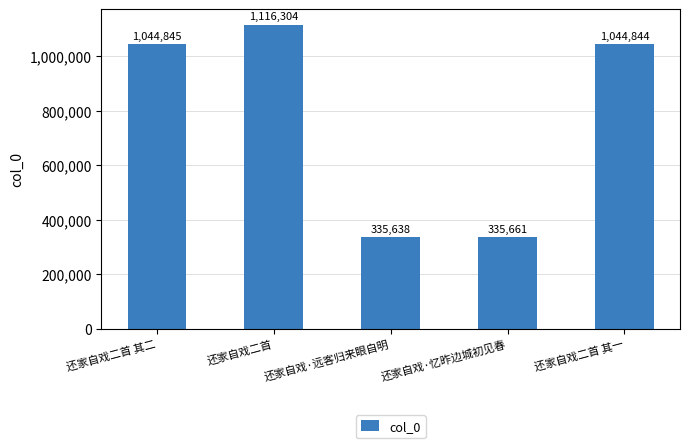

How many data points are less than 1044844?

2